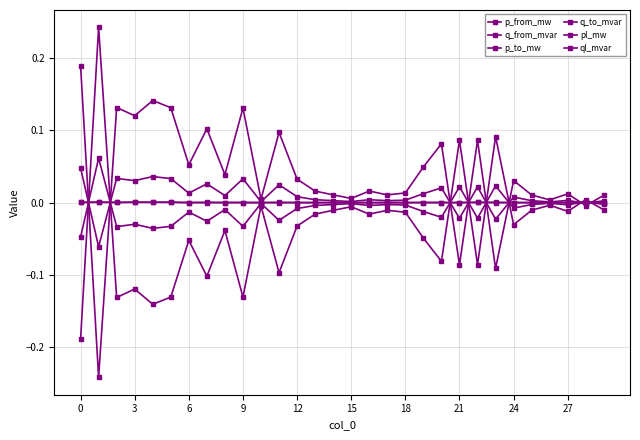

How many data points in p_to_mw are above 0?

4